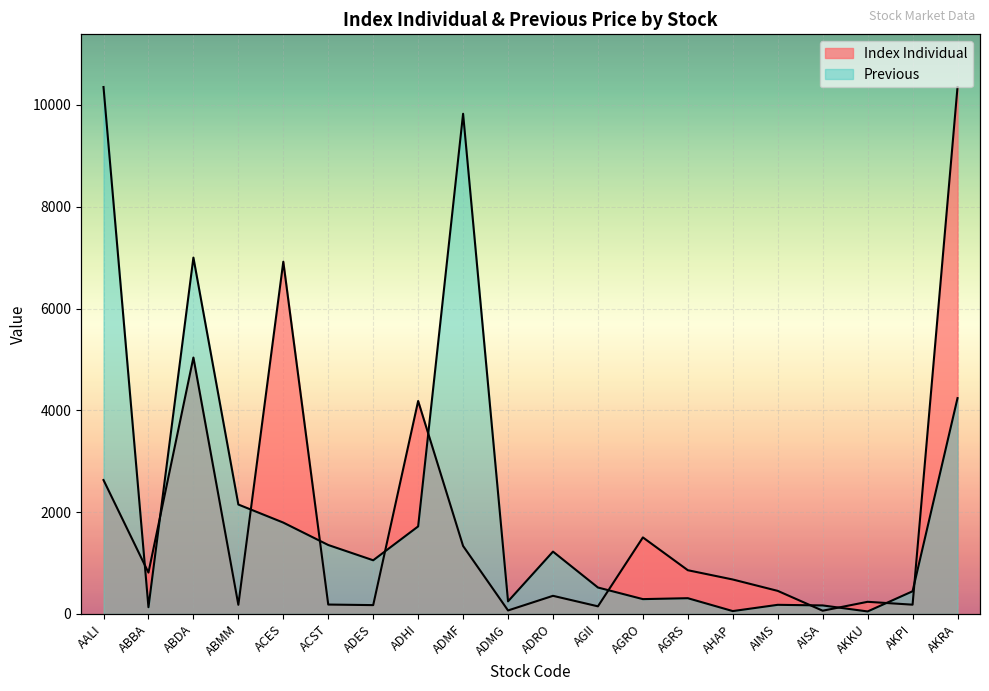

How many values in the Index Individual series exceed 677?

10